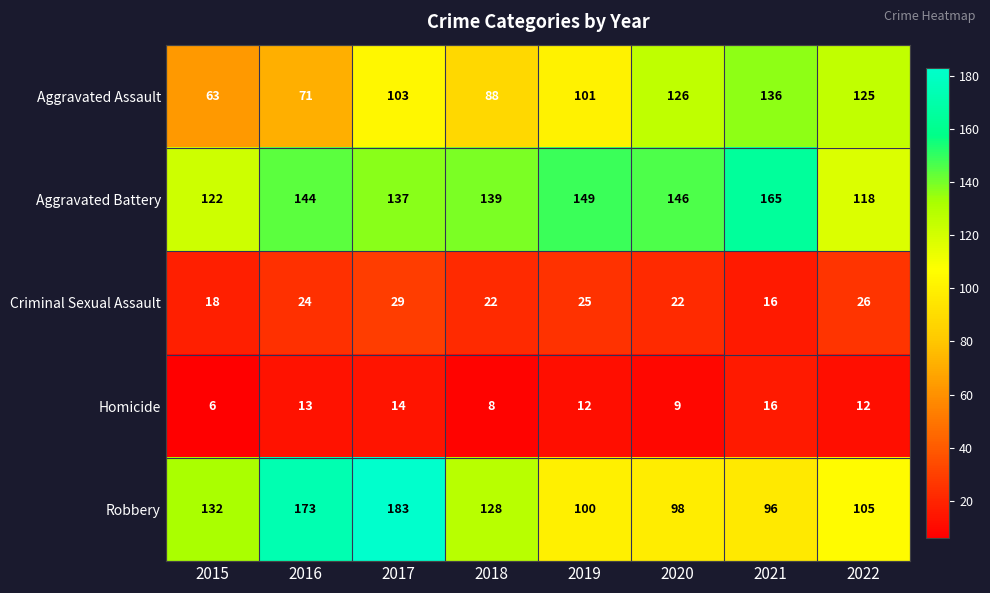

How many data points does each series have?

8